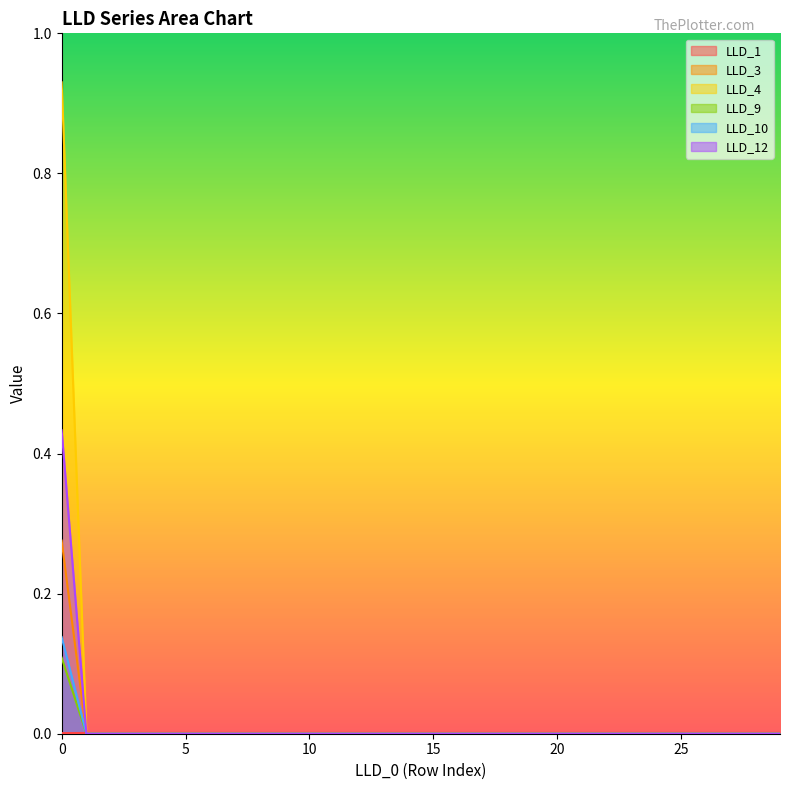

What are all the series names shown in the legend?

LLD_1, LLD_3, LLD_4, LLD_9, LLD_10, LLD_12